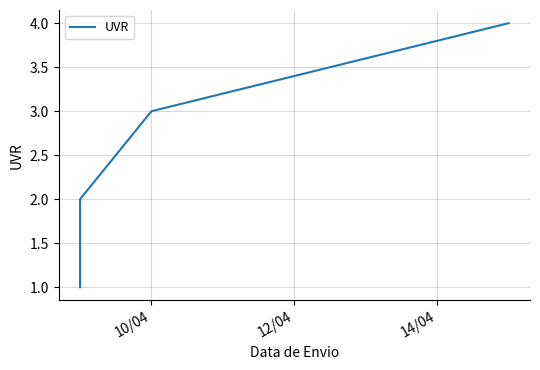

What is the maximum value shown in the chart?

4